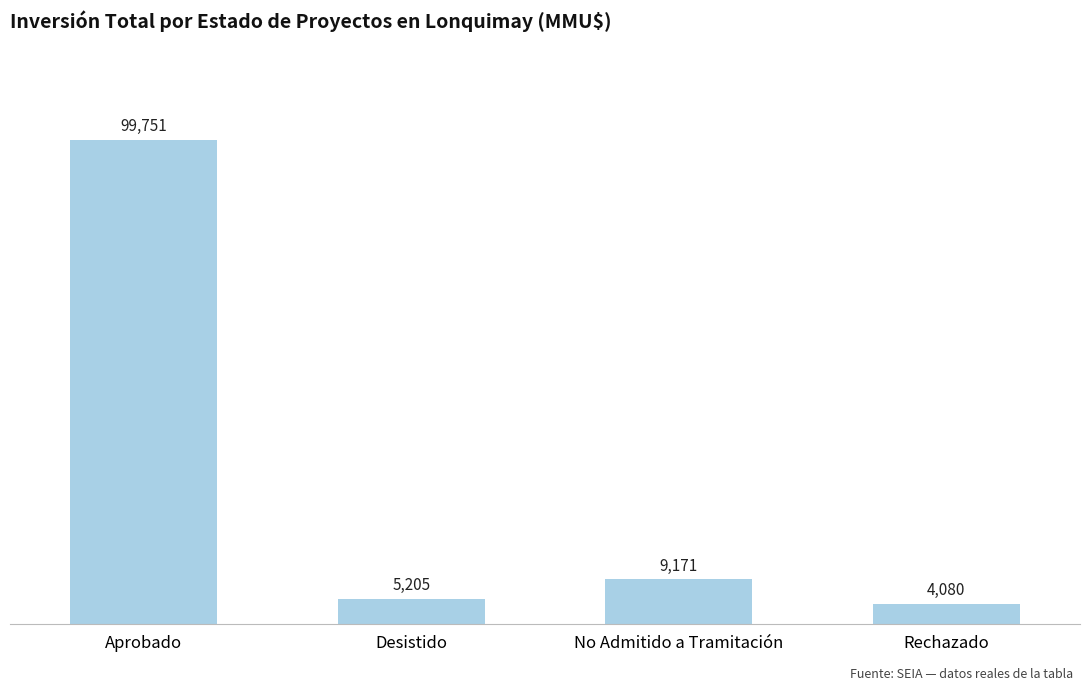

What is the difference between the second highest and minimum values?

5091